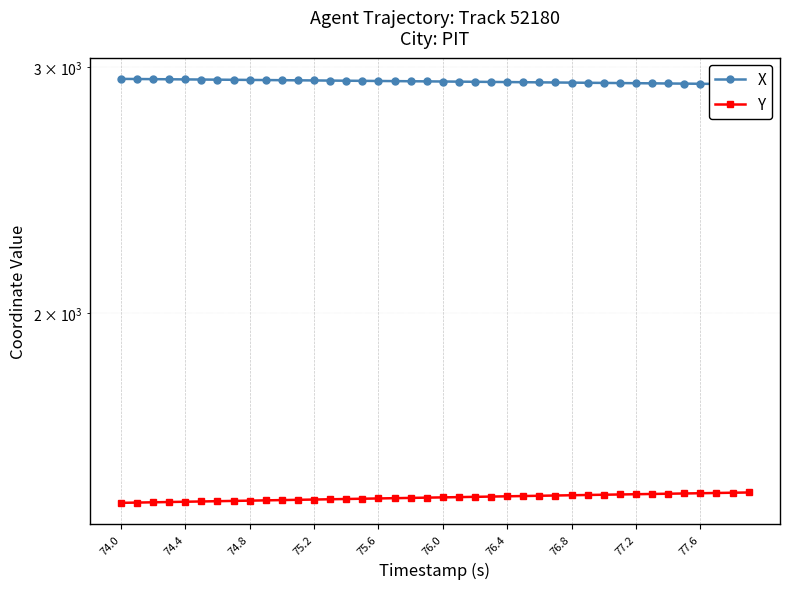

Which series has the largest total across all categories?

X